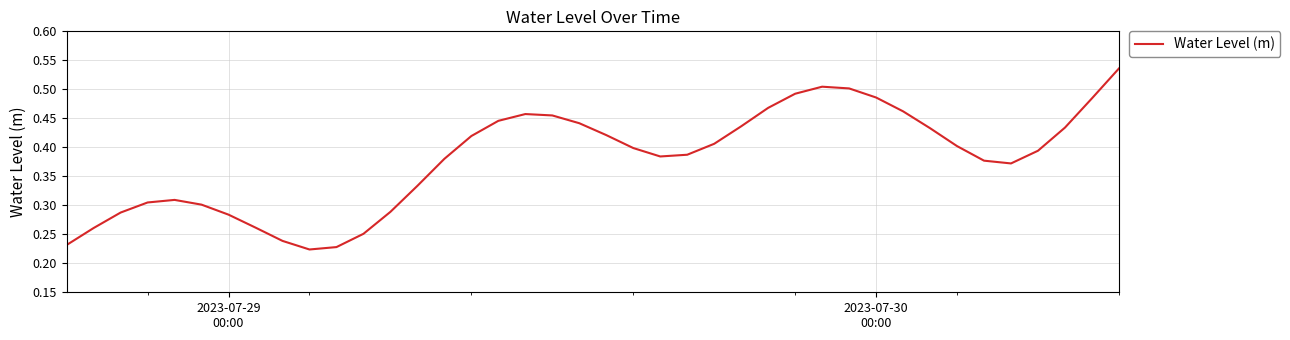

True or false: the data has more than 1 interior local peaks.

True